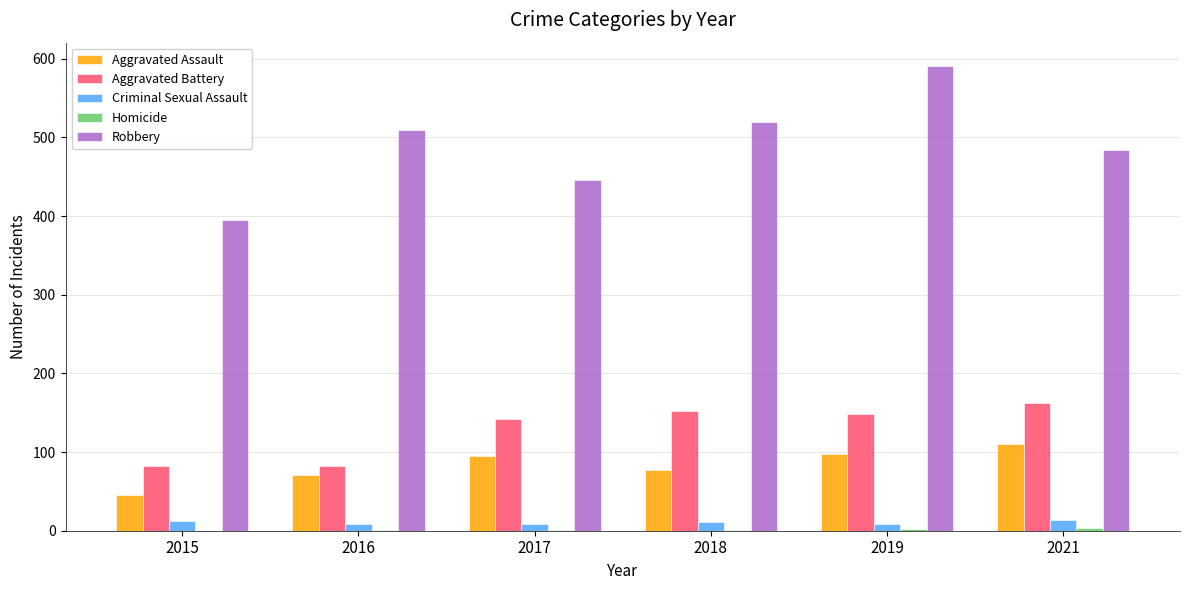

The value of Aggravated Battery at 2018 is 152. True or false?

True